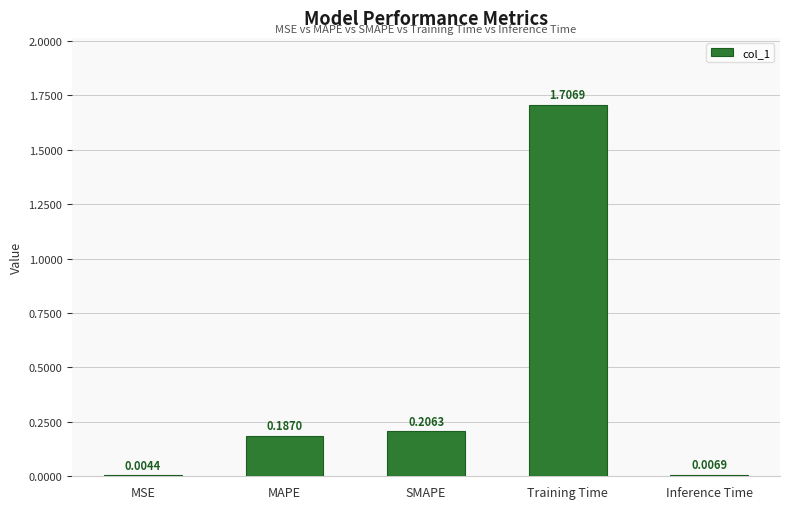

How many distinct data groups are displayed?

1